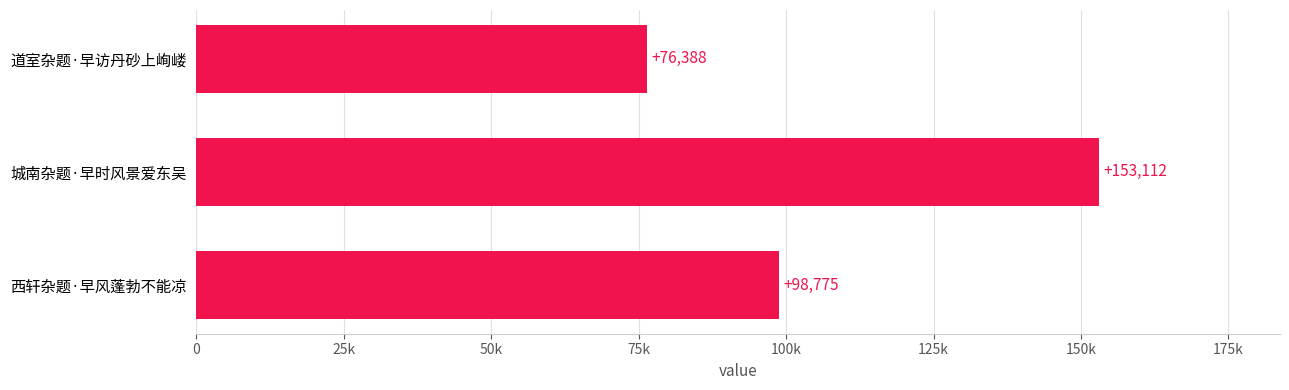

Count the values in the range 76388 to 153112.

3